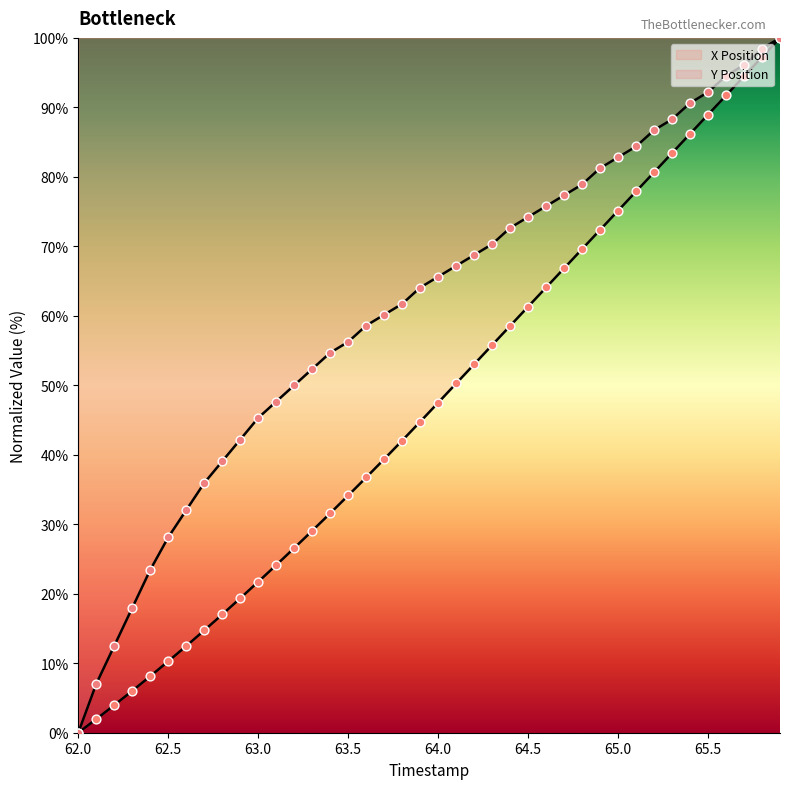

Which series has the largest total across all categories?

Y